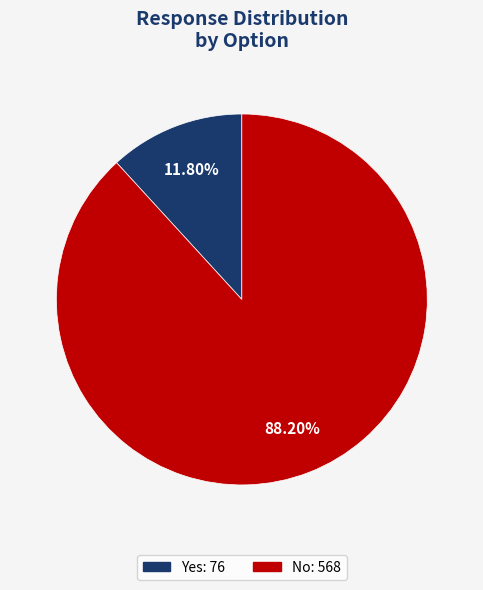

Is No the majority of the pie?

Yes